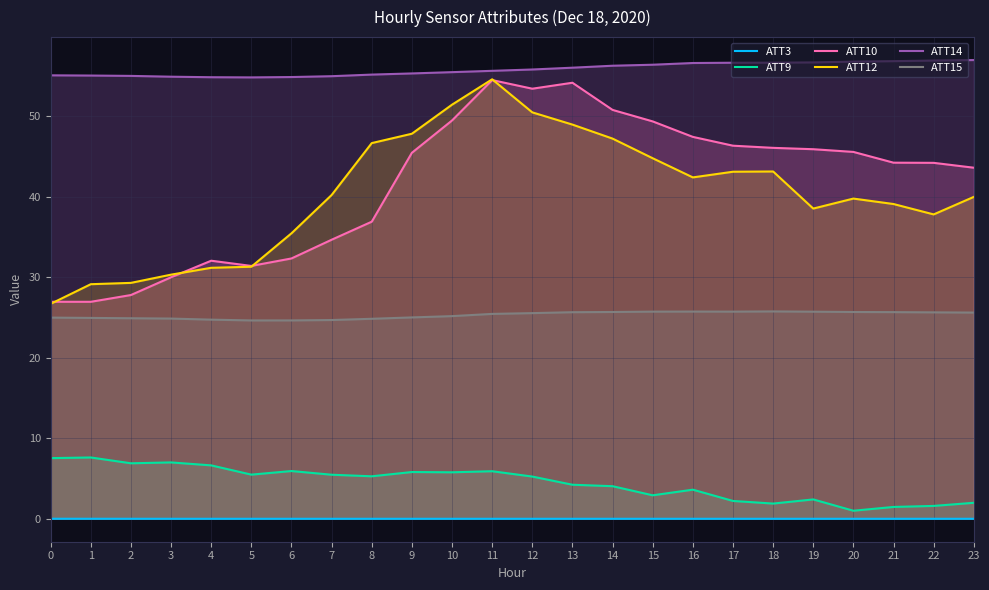

Which category has the highest value in the ATT10 series?

11